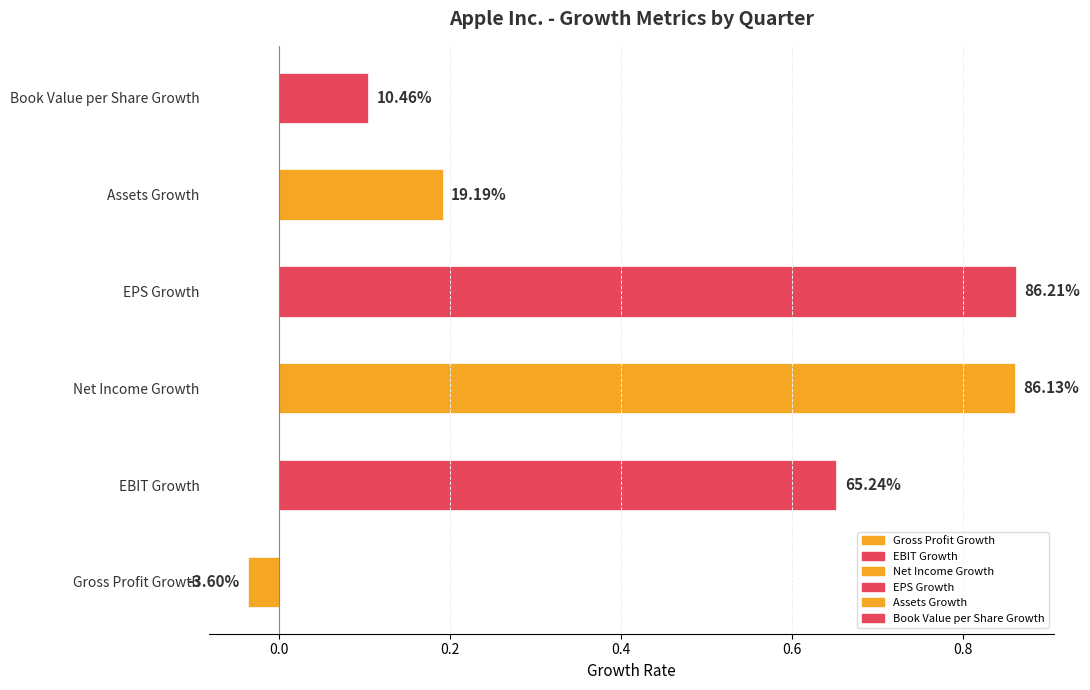

The value of Gross Profit Growth at 2014-12-27 is 0.0. True or false?

True